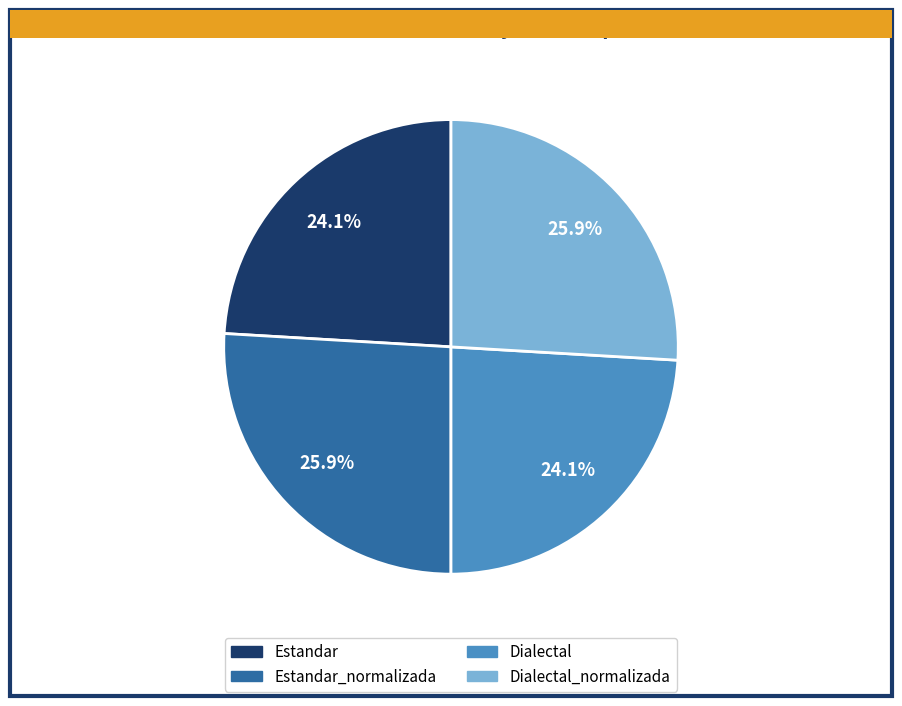

Does any single category account for the majority?

No